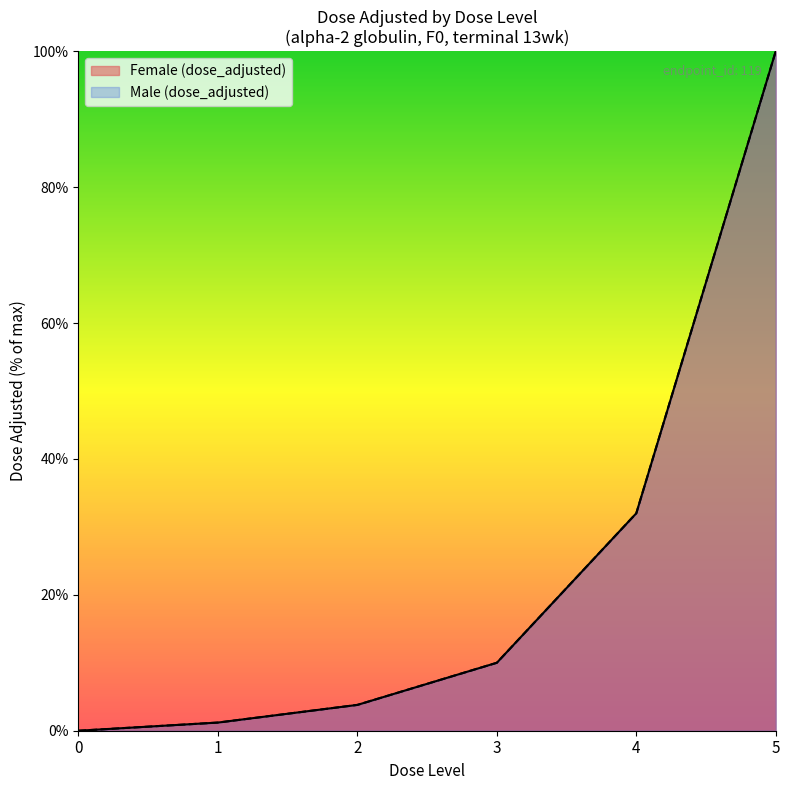

True or false: Female (dose_adjusted) has more than 2 interior local peaks.

False